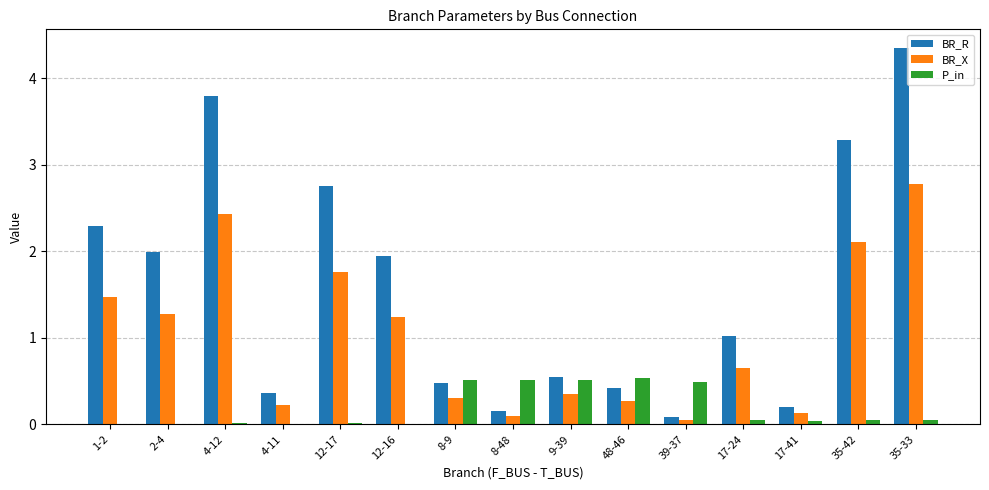

Which series has the largest total across all categories?

BR_R